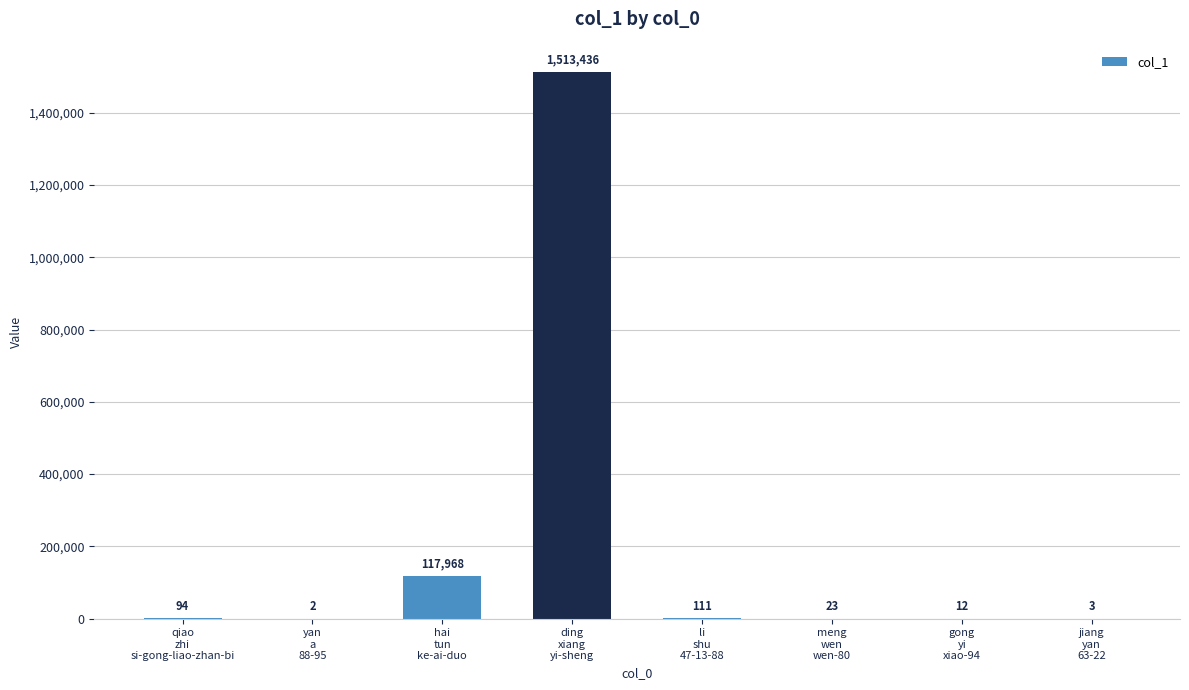

The value at hai
tun
ke-ai-duo is 117968. True or false?

True